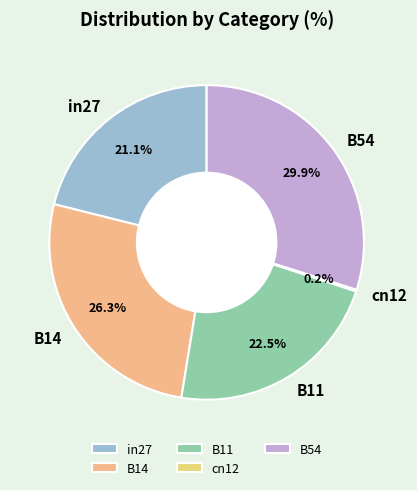

To the nearest percent, what is the difference between the largest and smallest slice percentages?

30%